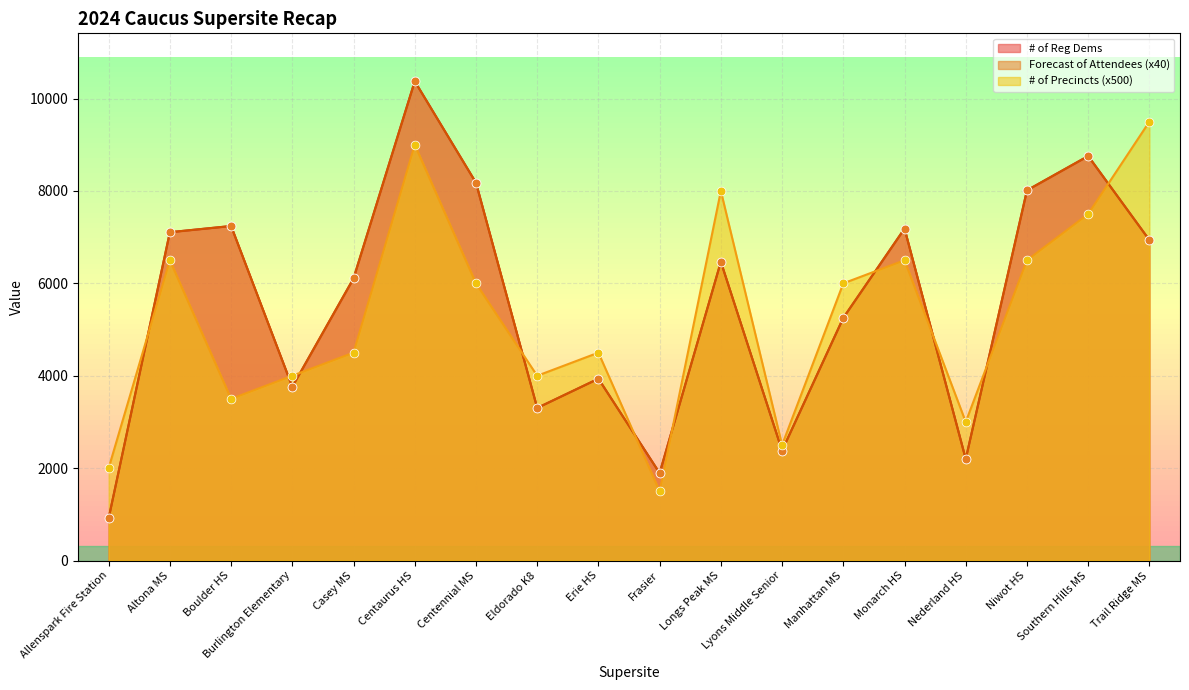

Which series contains the lowest Y value?

# of Reg Dems